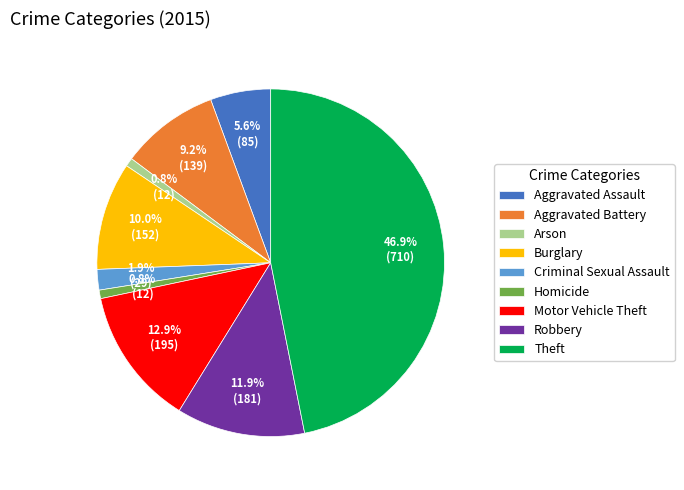

What is the largest slice in the pie chart?

Theft